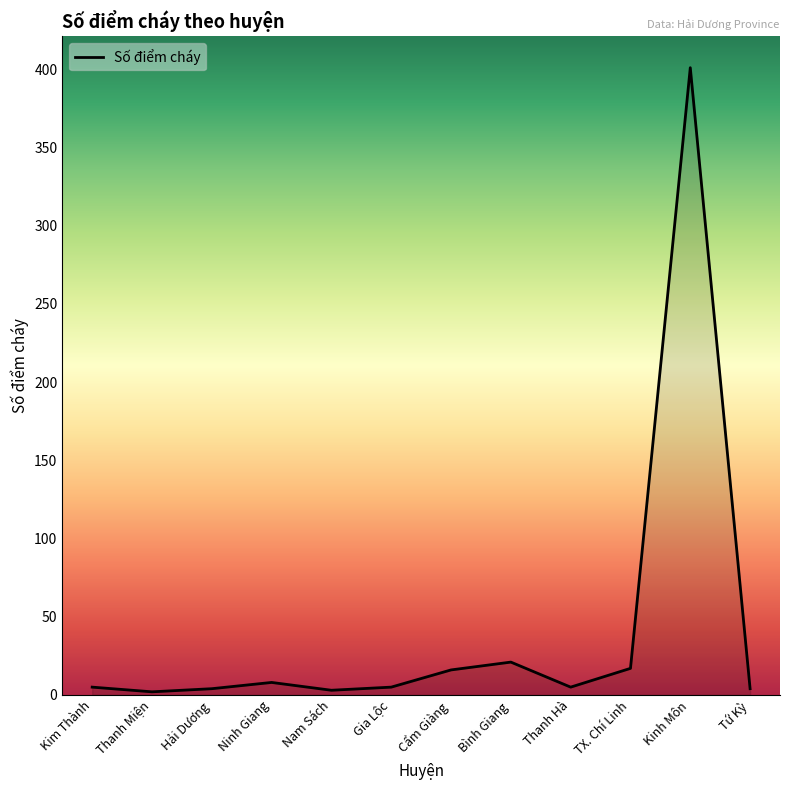

True or false: the data shows 560 at Kinh Môn.

False